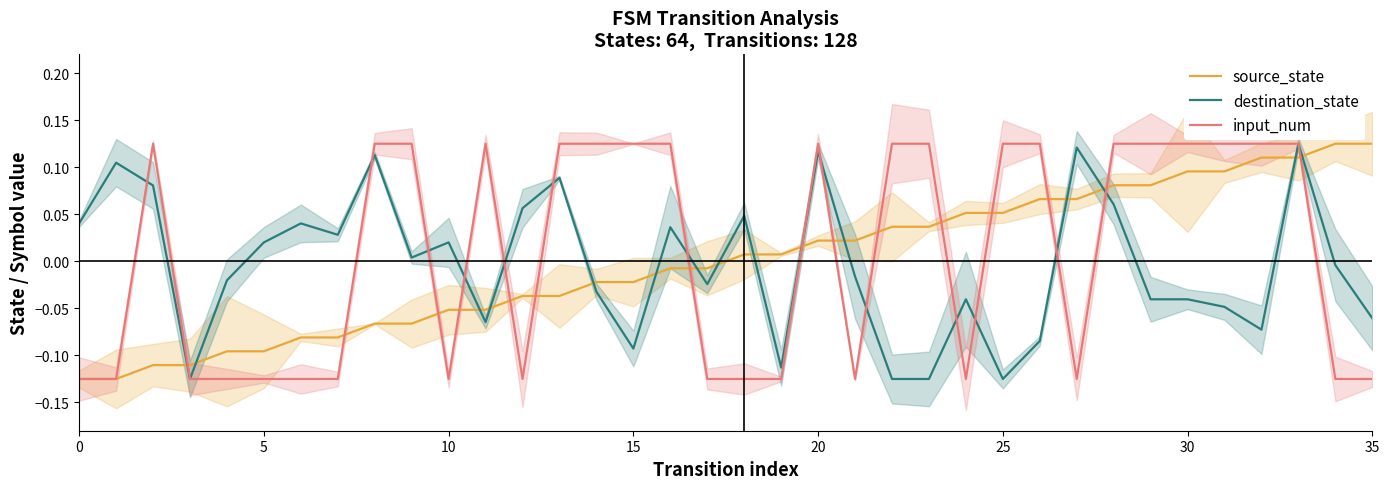

What is the label of the 12th point from the left?

11